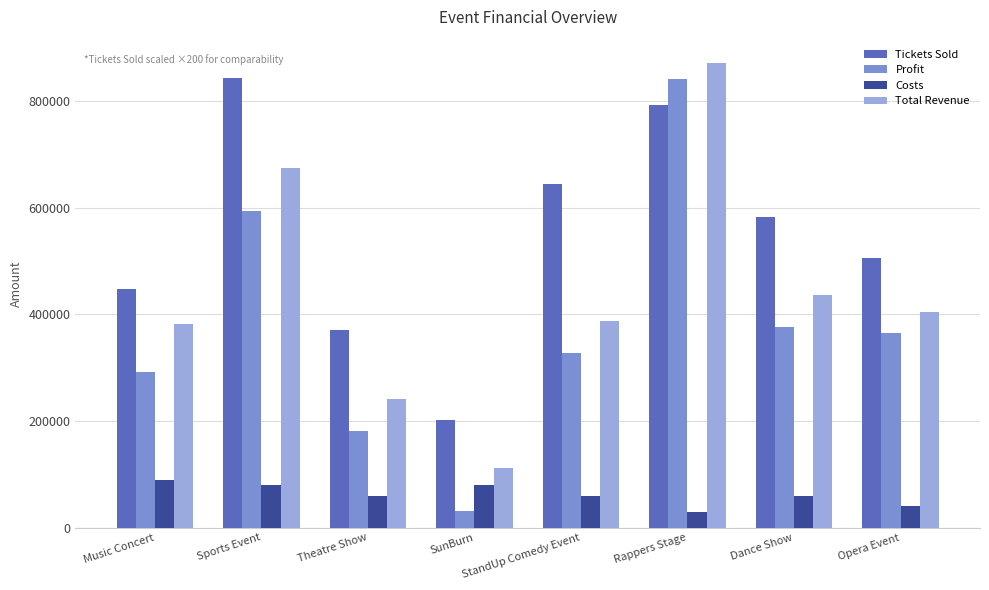

Rank the series at Theatre Show from lowest to highest value.

Costs, Profit, Total Revenue, Tickets Sold